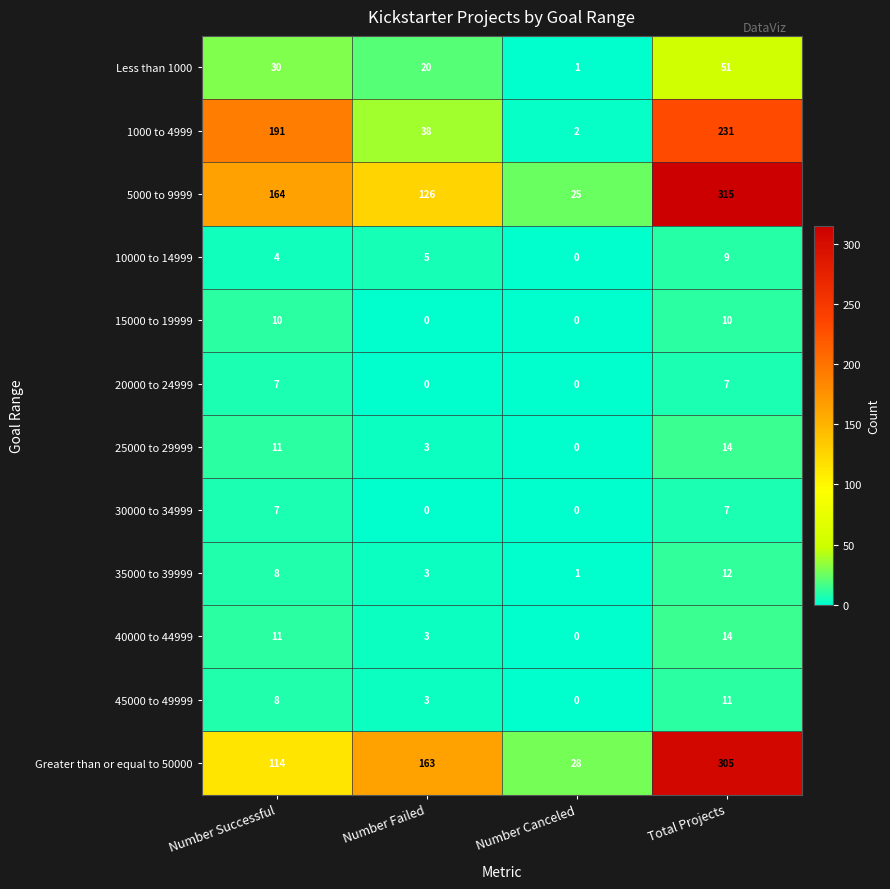

What is the lowest value of the Greater than or equal to 50000 series?

28